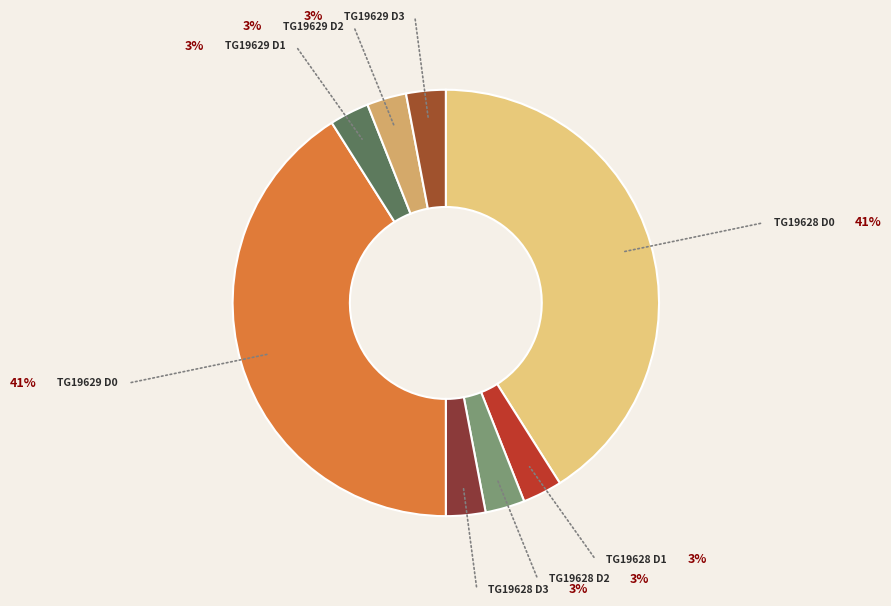

Rank the categories by value from highest to lowest.

tg_id 19629 dose_level 0, tg_id 19628 dose_level 0, tg_id 19629 dose_level 3, tg_id 19629 dose_level 2, tg_id 19629 dose_level 1, tg_id 19628 dose_level 3, tg_id 19628 dose_level 2, tg_id 19628 dose_level 1